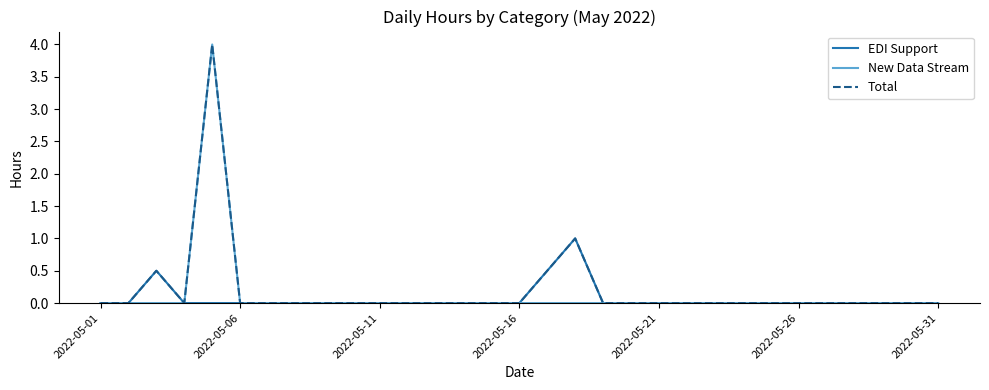

What is the highest value of the Total series?

4.0